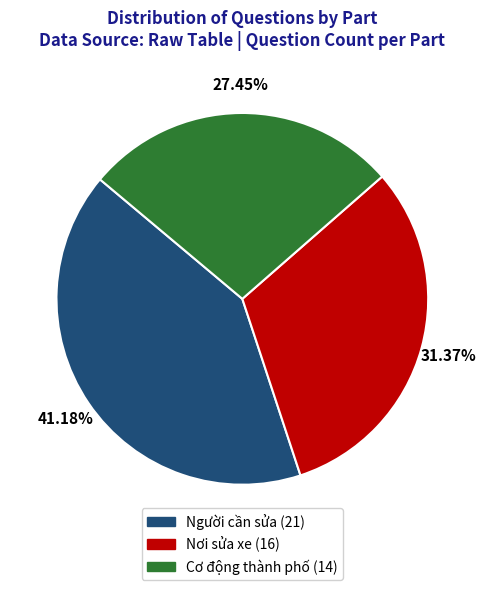

Approximately how many times larger is the value at Nơi sửa xe compared to Người cần sửa?

0.8